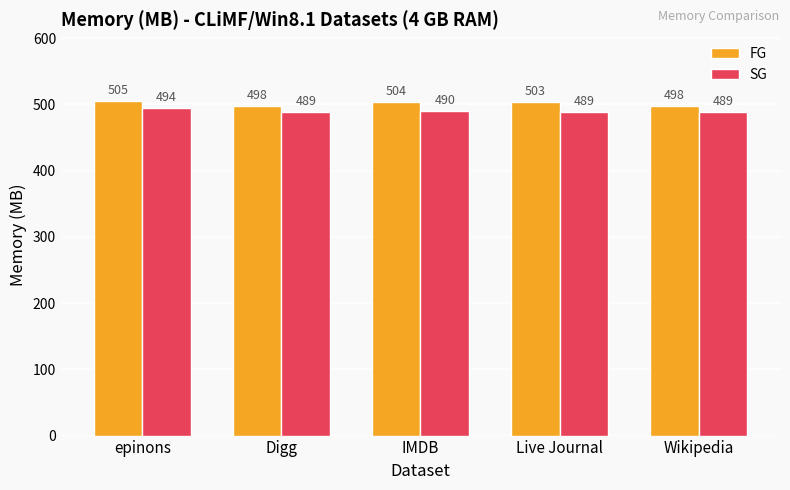

List the series in order of their overall mean, highest first.

FG, SG